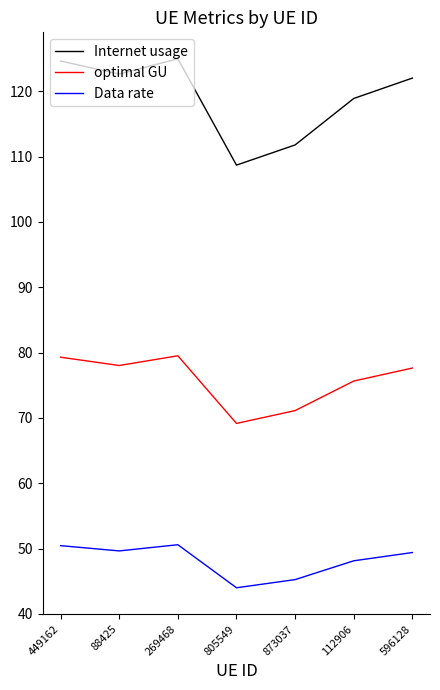

Which series changed the most between 88425 and 873037?

Internet usage